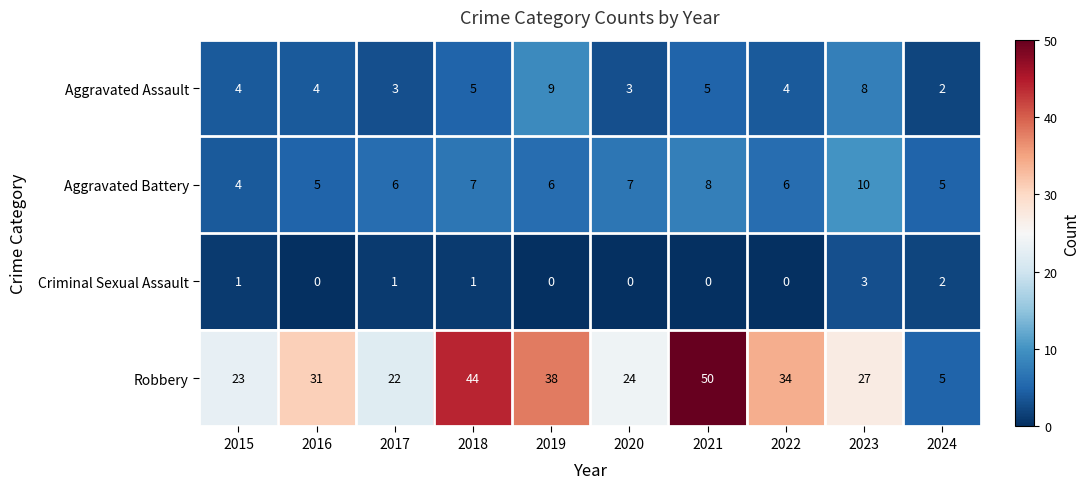

Which label corresponds to the largest value in the chart?

2021